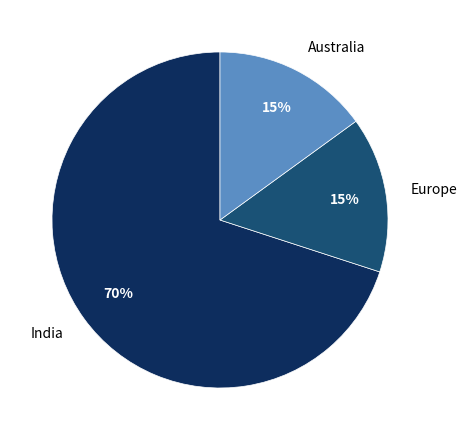

Is it true that Australia is 15% of the pie?

True